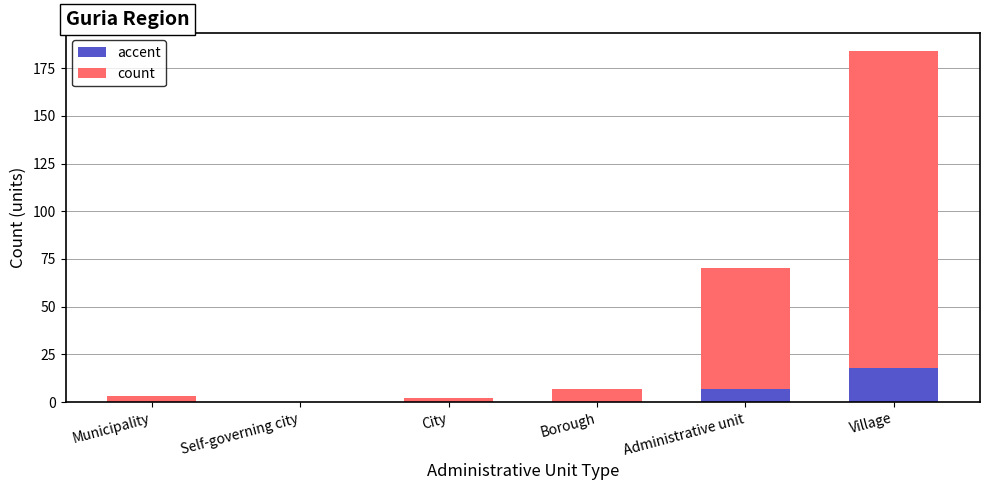

The value of accent at Village is 7. True or false?

False